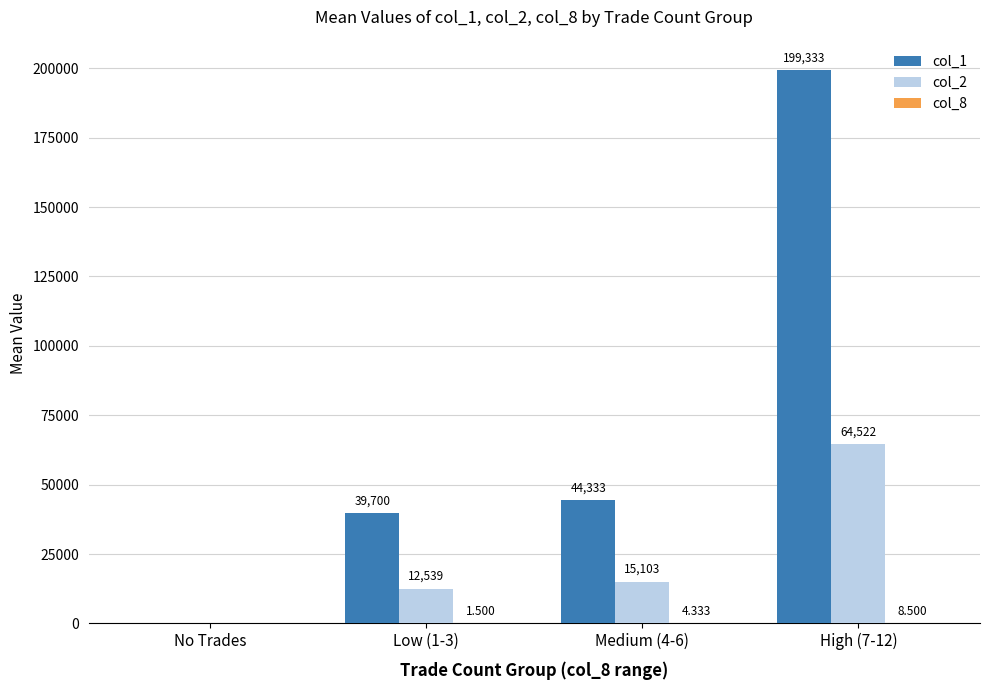

Is it true that col_2 equals -26734.0 at No Trades?

False